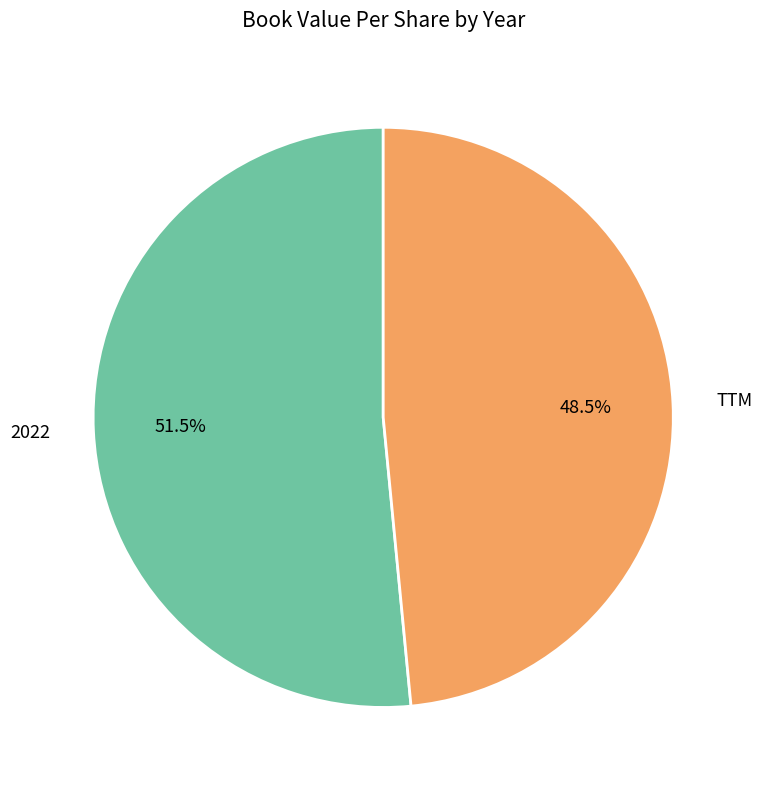

Rank the categories by value from lowest to highest.

TTM, 2022